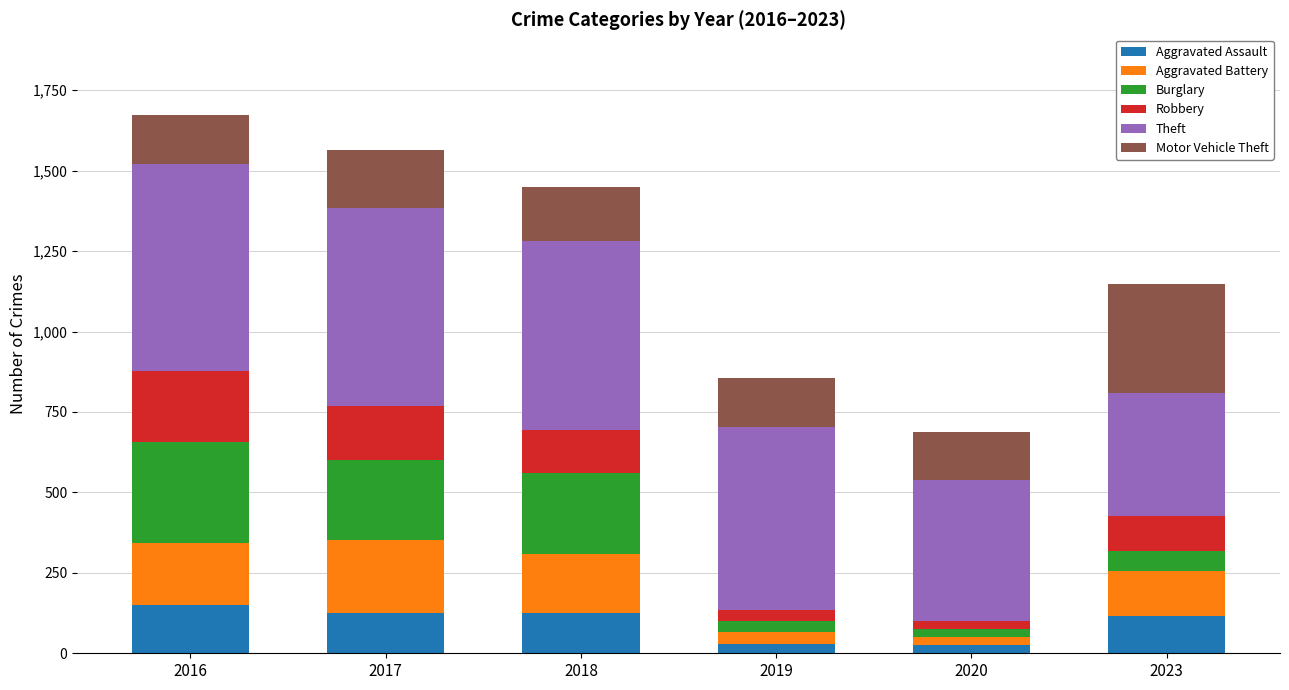

What is the highest value of the Aggravated Assault series?

149